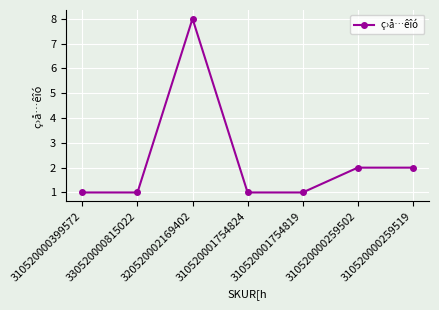

What is the maximum value shown in the chart?

8